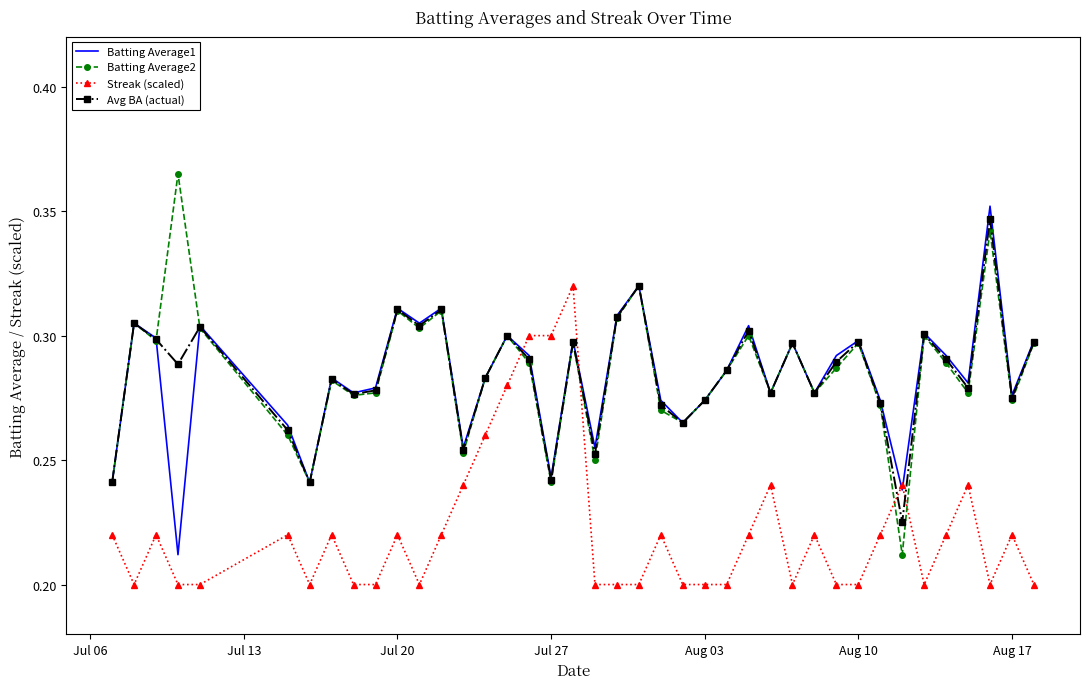

What are all the series names shown in the legend?

Batting Average1, Batting Average2, Streak (scaled), Avg BA (actual)